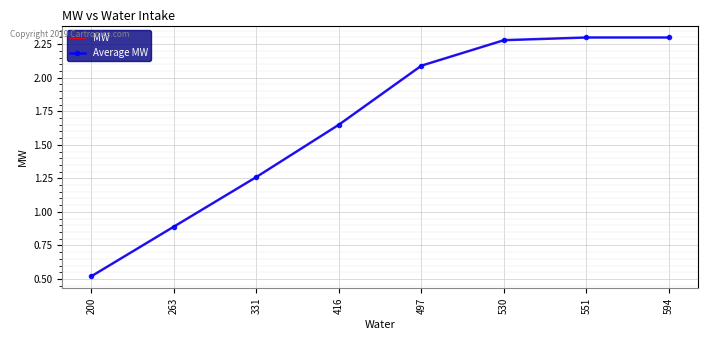

Which label corresponds to the smallest value in the chart?

200